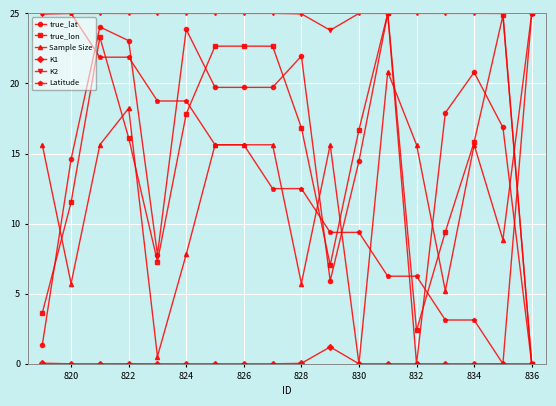

What is the value of the K2 point at the 16th from the left?

25.0